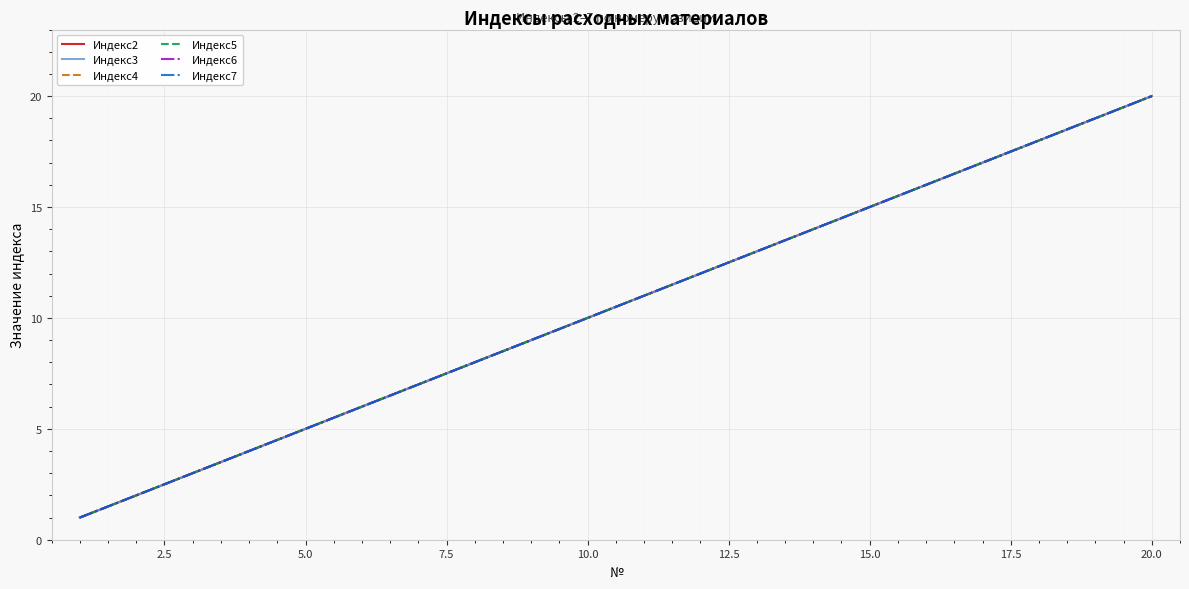

Reading left to right, extract all data points from this chart.

Индекс2: 1	2	3	4	5	6	7	8	9	10	11	12	13	14	15	16	17	18	19	20
Индекс3: 1	2	3	4	5	6	7	8	9	10	11	12	13	14	15	16	17	18	19	20
Индекс4: 1	2	3	4	5	6	7	8	9	10	11	12	13	14	15	16	17	18	19	20
Индекс5: 1	2	3	4	5	6	7	8	9	10	11	12	13	14	15	16	17	18	19	20
Индекс6: 1	2	3	4	5	6	7	8	9	10	11	12	13	14	15	16	17	18	19	20
Индекс7: 1	2	3	4	5	6	7	8	9	10	11	12	13	14	15	16	17	18	19	20